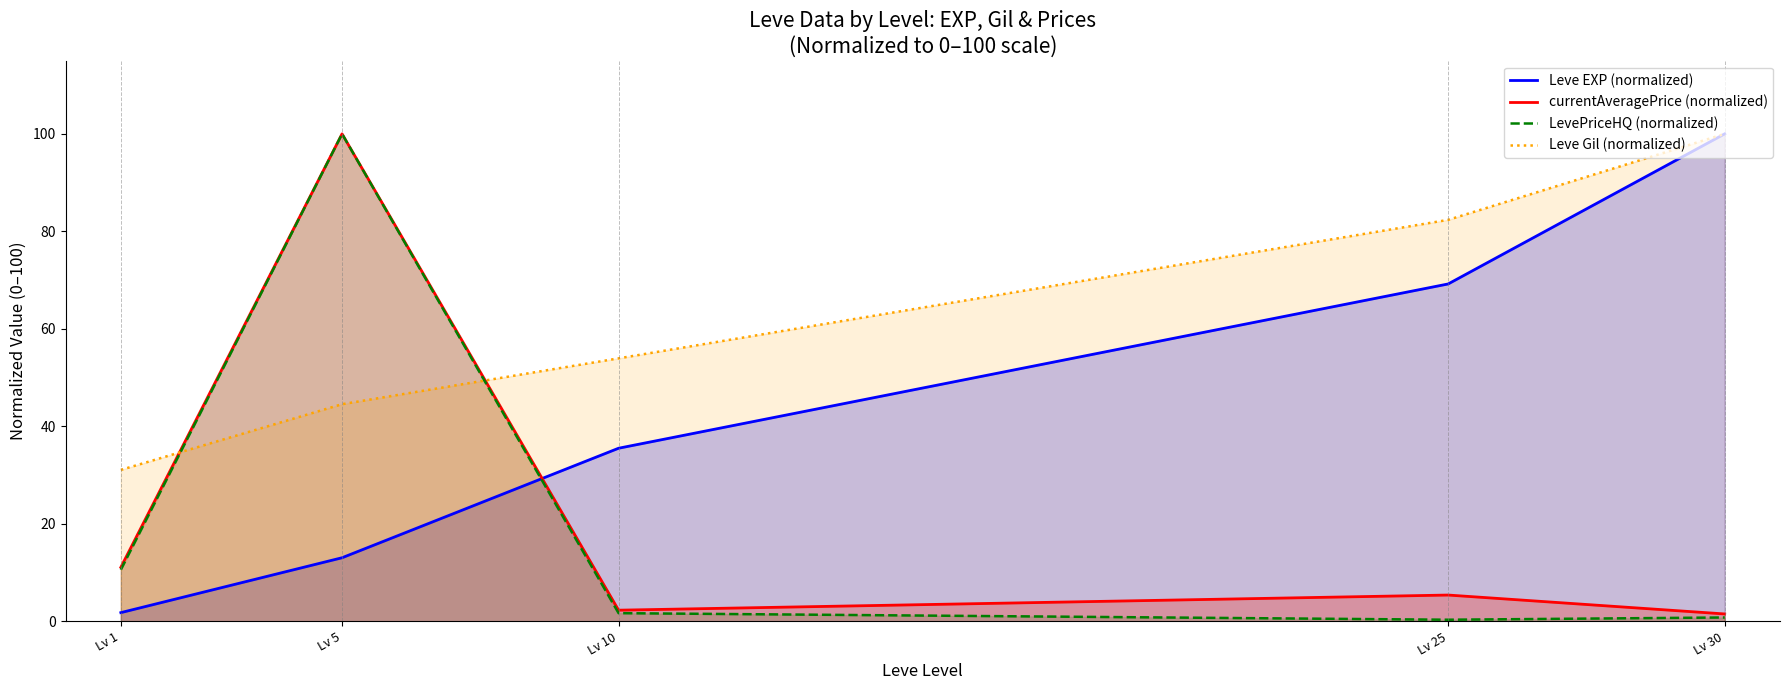

What is the difference between the highest and lowest values at Lv 10?

52.3